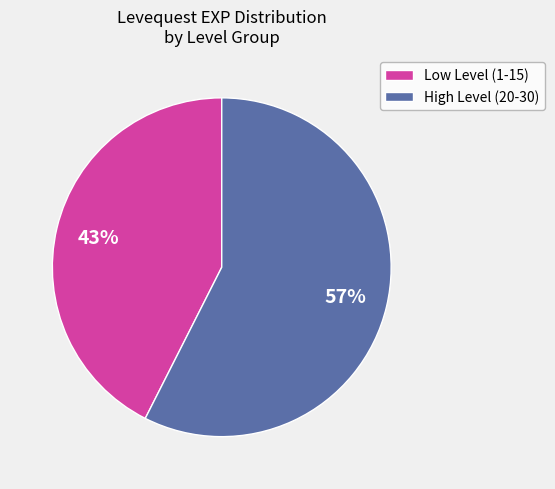

Does any single category account for the majority?

Yes